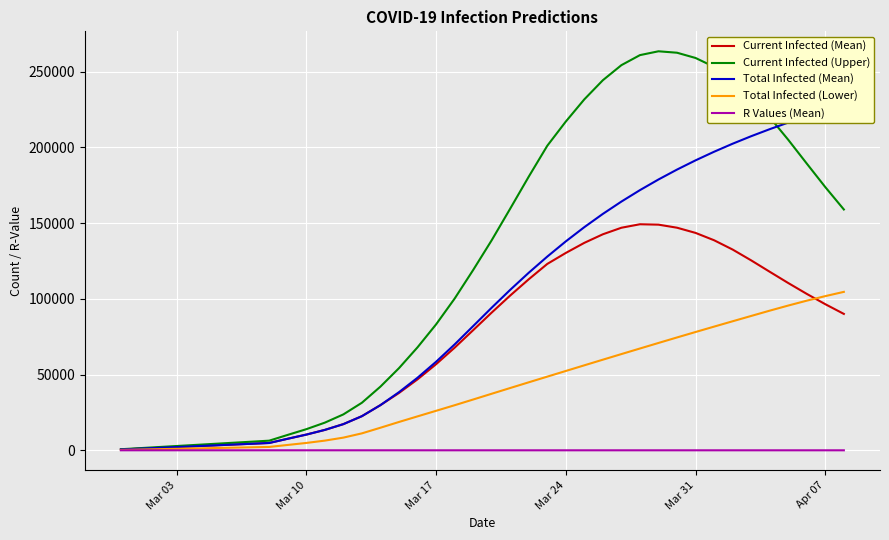

What is the maximum value for Current Infected (Upper)?

263506.0